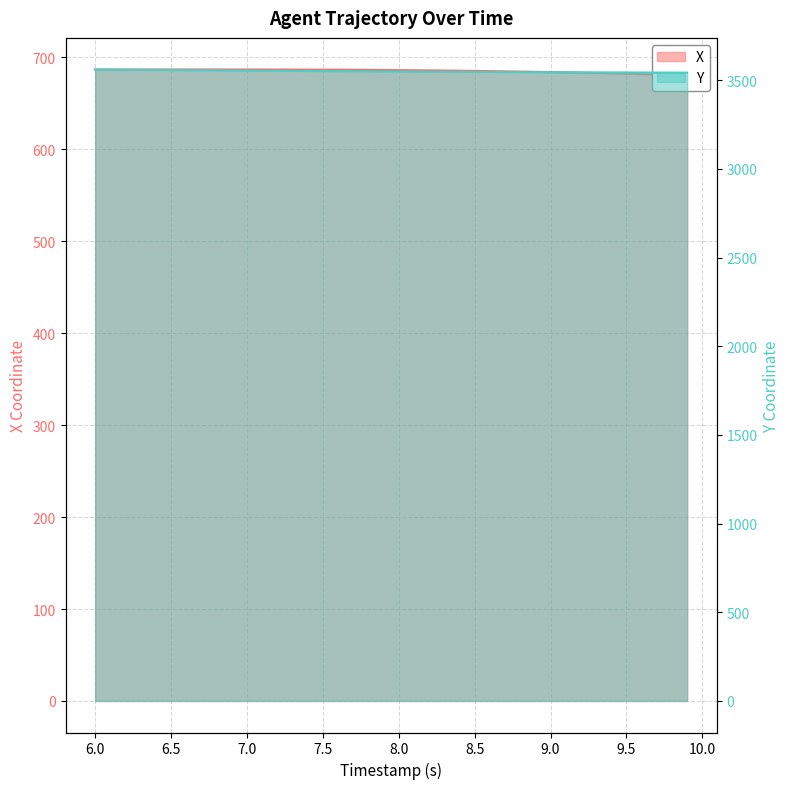

True or false: X and Y intersect in this chart.

False